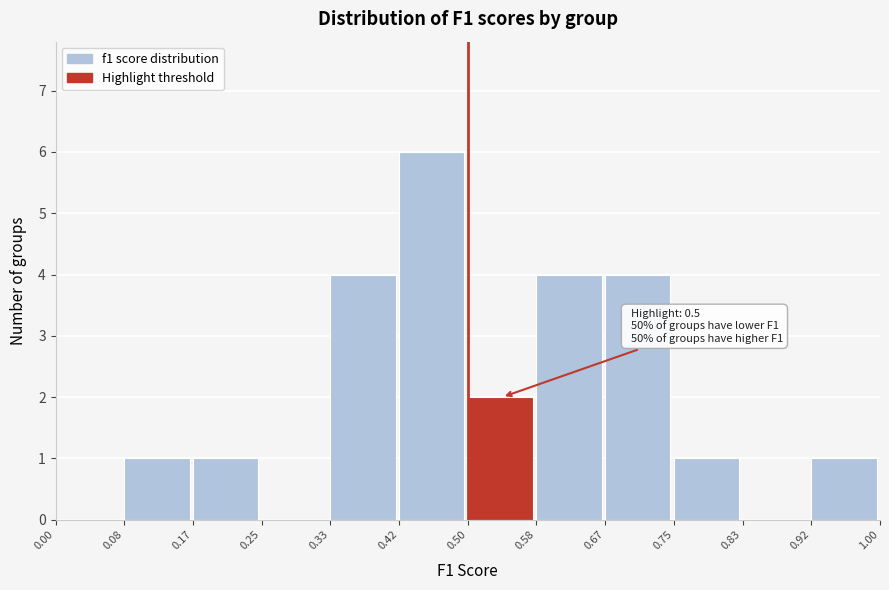

Over which range of the x-axis is the bar tallest?

0.42 to 0.50